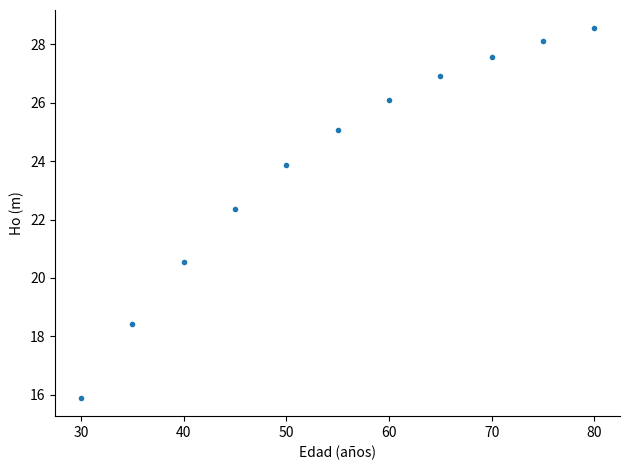

What Y value in the scatter plot is closest to 22?

22.4